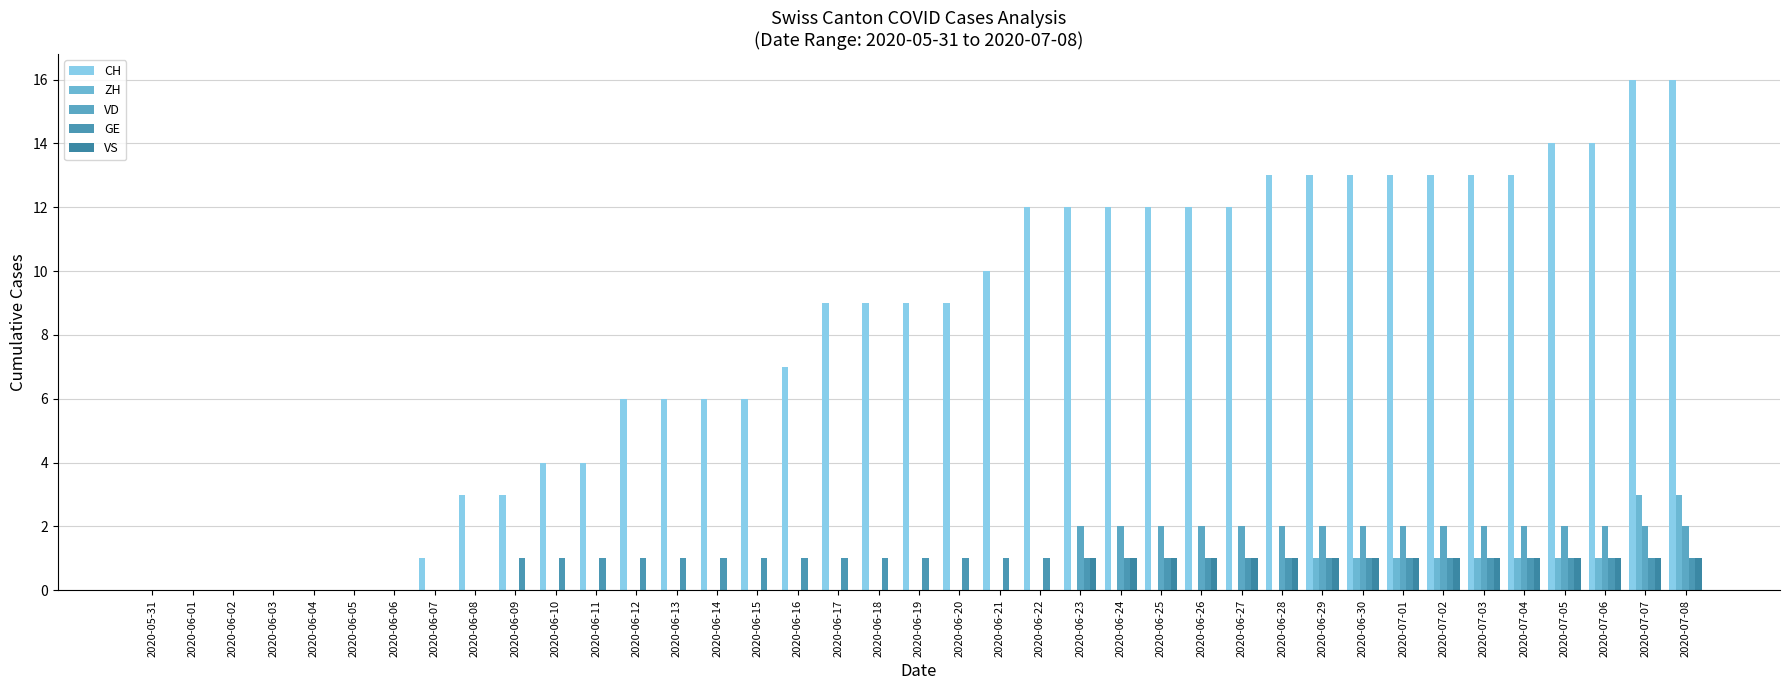

At which category does the chart reach its peak across all series?

2020-07-07